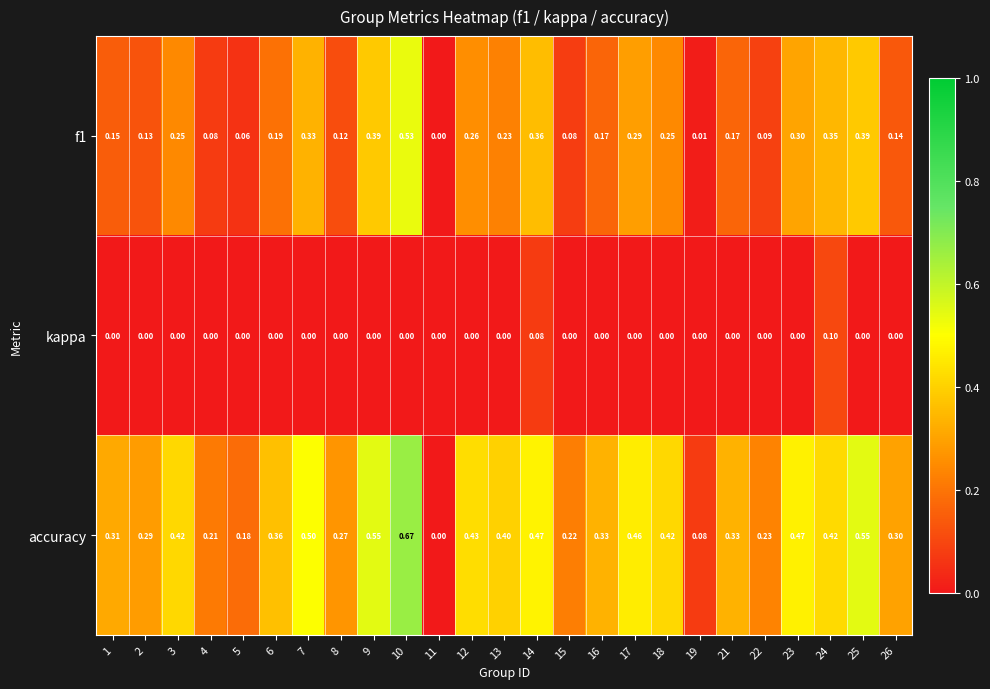

Which series has the largest total across all categories?

accuracy